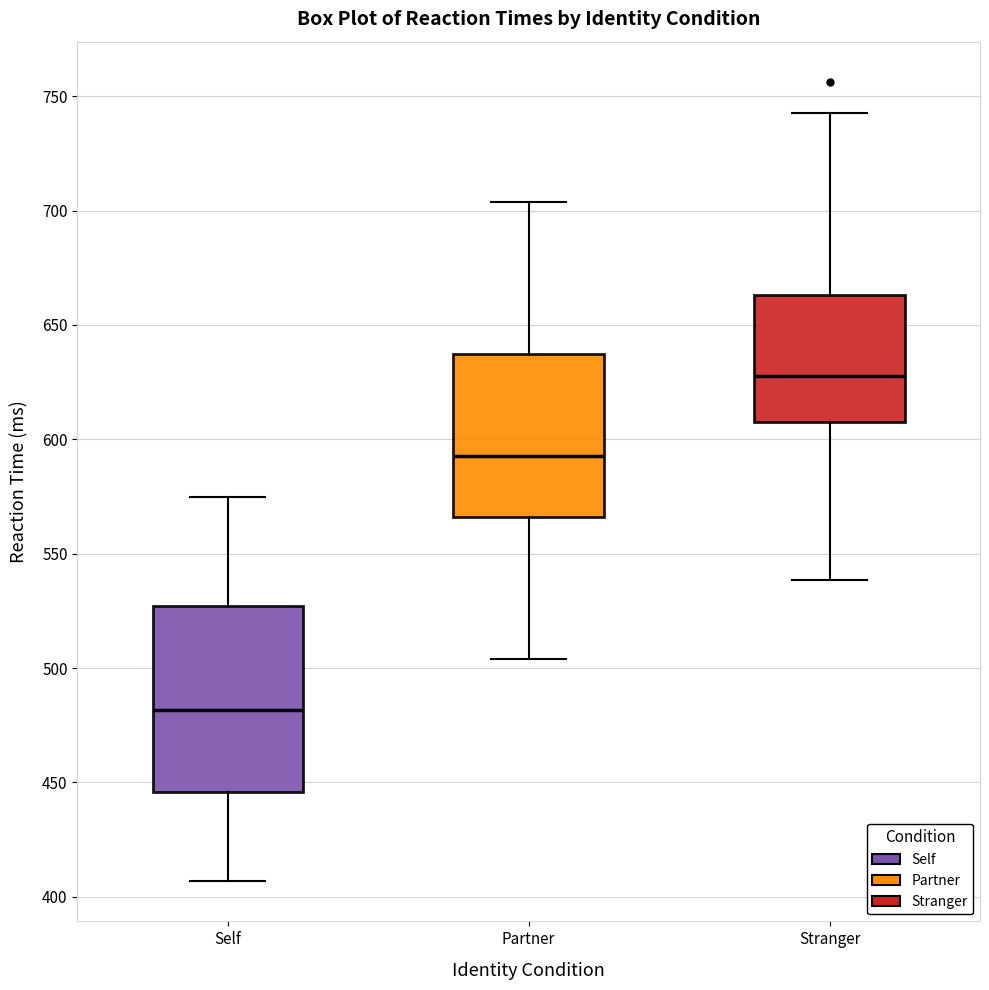

Reading left to right, transcribe this box plot: for each box, give where its median line is, the range the box spans, and where its two whiskers end, as read against the y-axis. The values are not printed on the chart, so give them approximately, as read against the axis.

Self: median 480, box 445 to 525, whiskers 405 to 575
Partner: median 595, box 565 to 635, whiskers 505 to 705
Stranger: median 630, box 605 to 665, whiskers 540 to 745